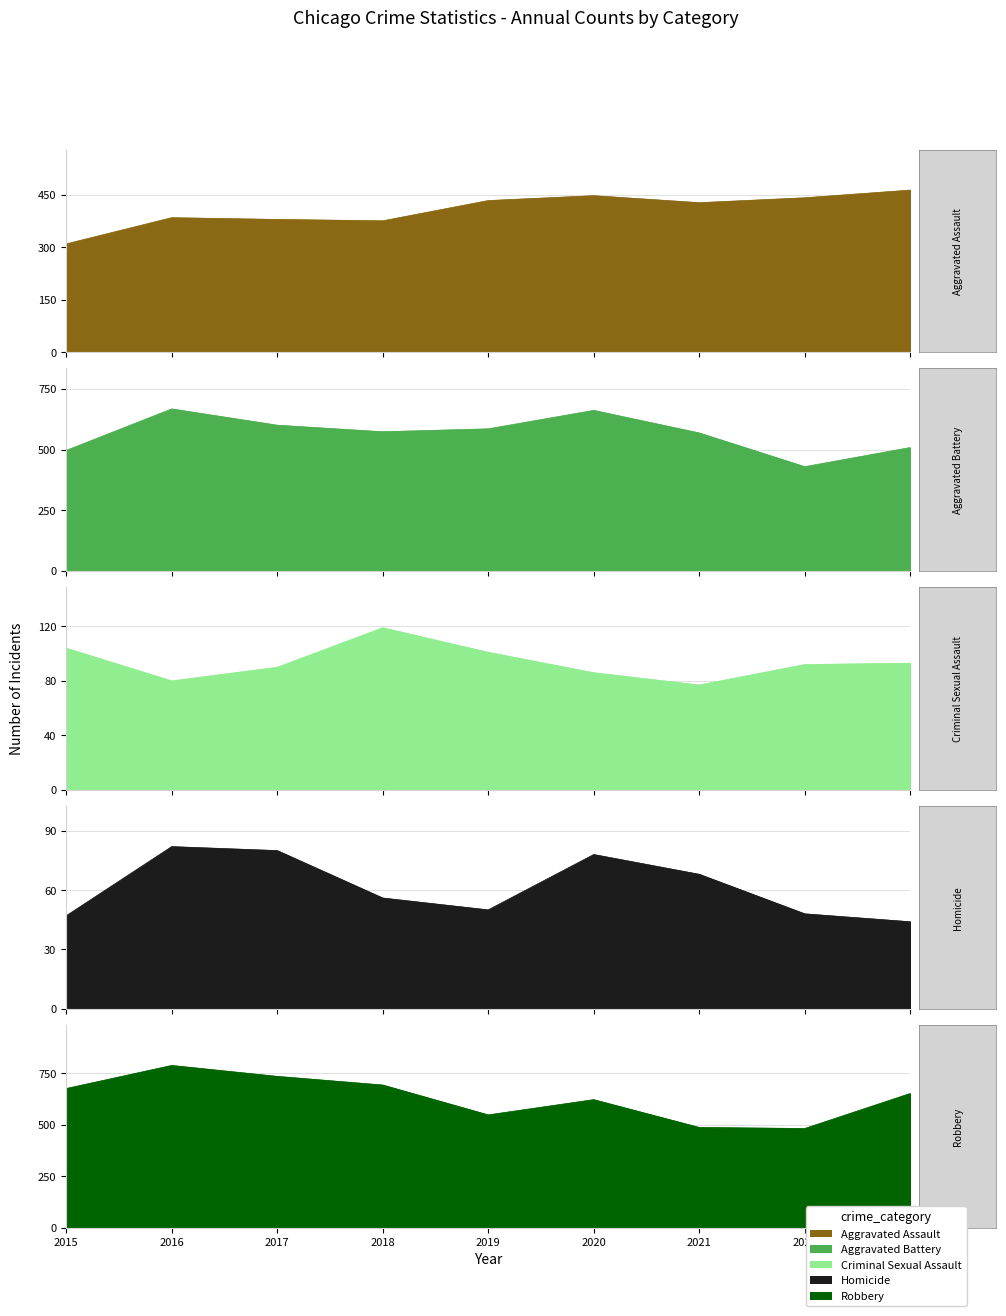

What is the difference between the Aggravated Assault values at 2019 and 2023?

30